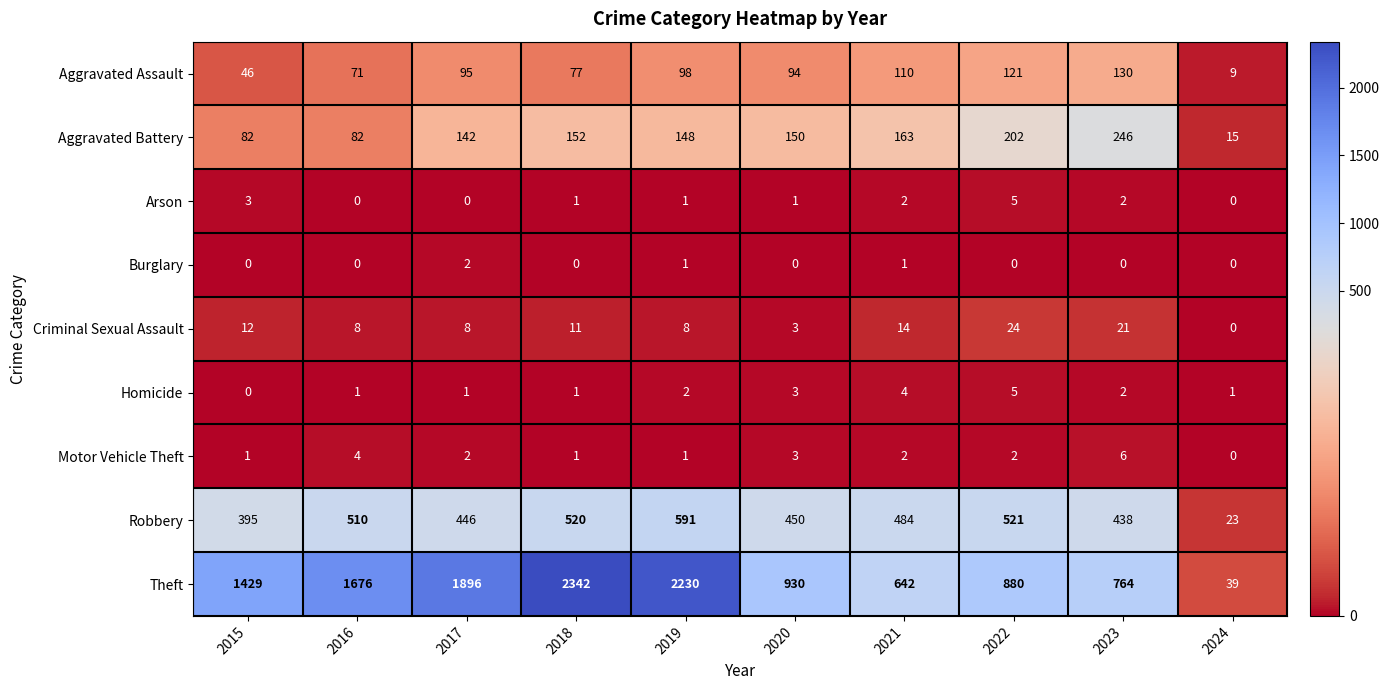

Which series has the widest spread of values?

Theft